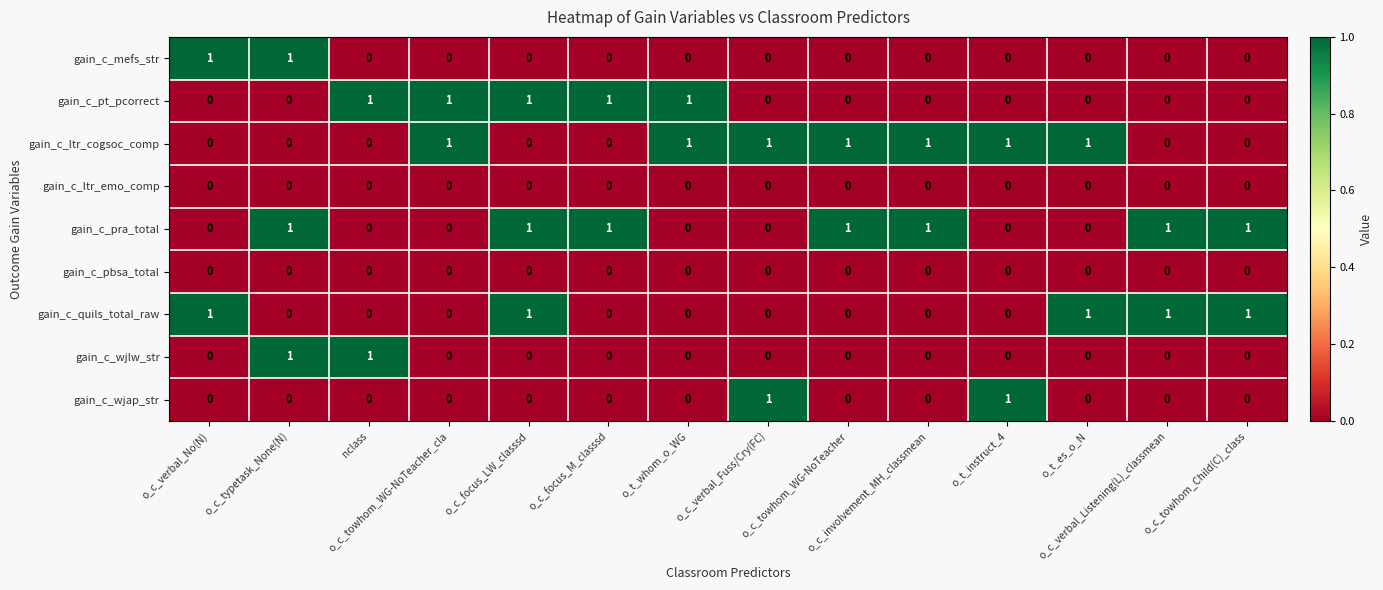

At how many categories does at least one series exceed 0?

14